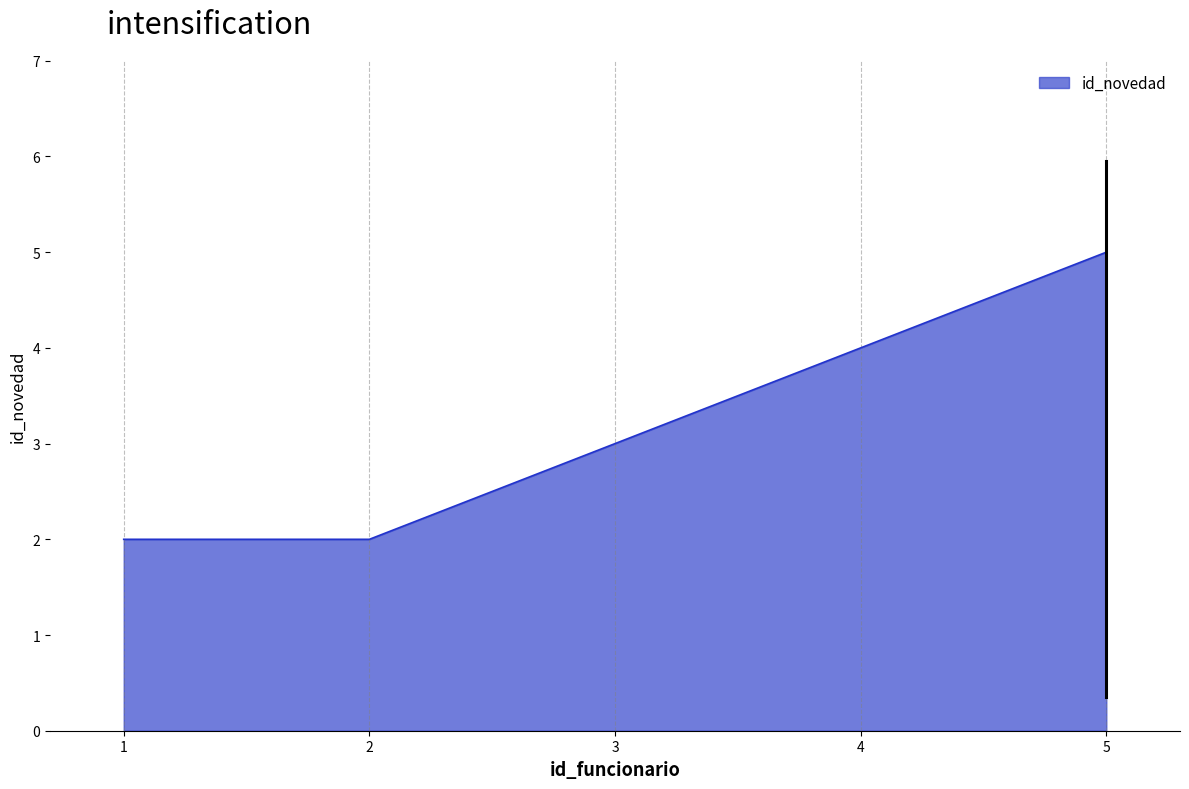

True or false: there are more than 0 points higher than both neighbors.

False